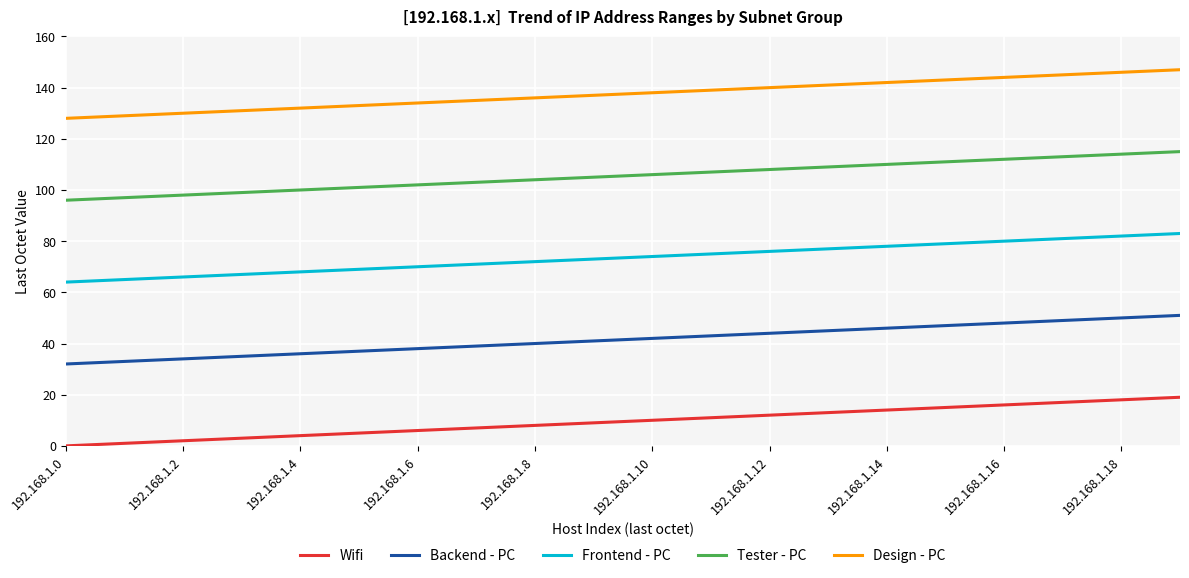

How many lines are shown in the chart?

5